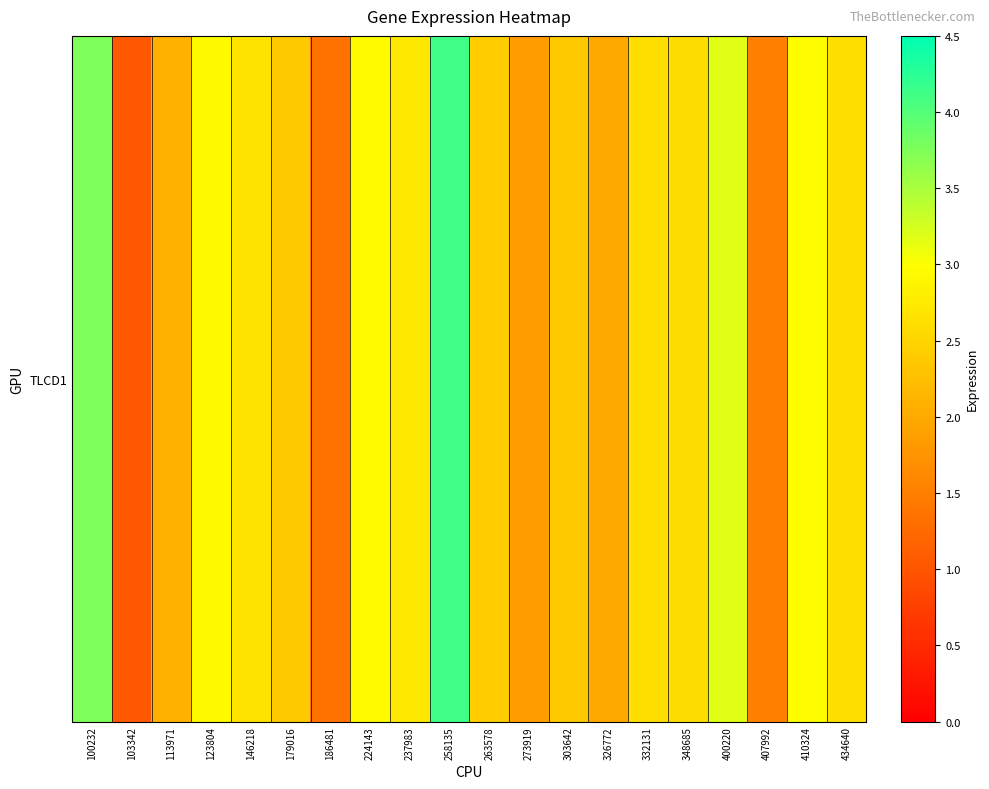

How many categories are shown in the chart?

20